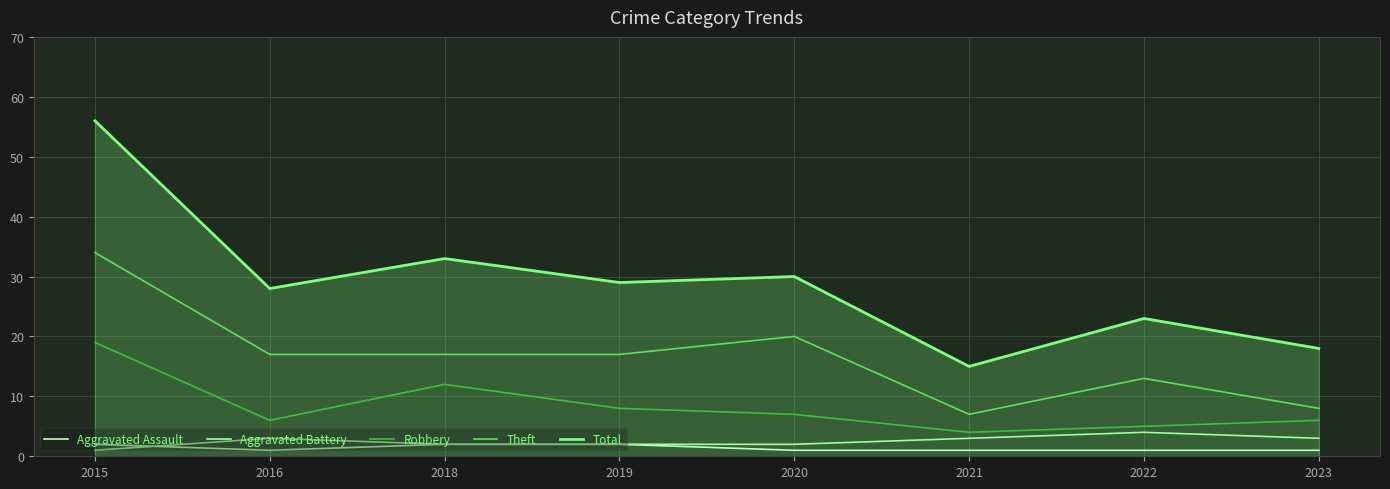

In Total, how many points are higher than both neighbors (excluding endpoints)?

3